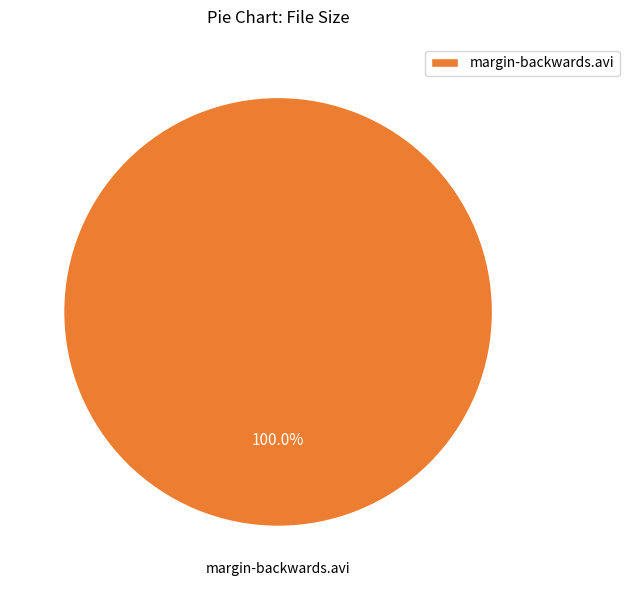

What percentage is the margin-backwards.avi slice, to the nearest percent?

100%